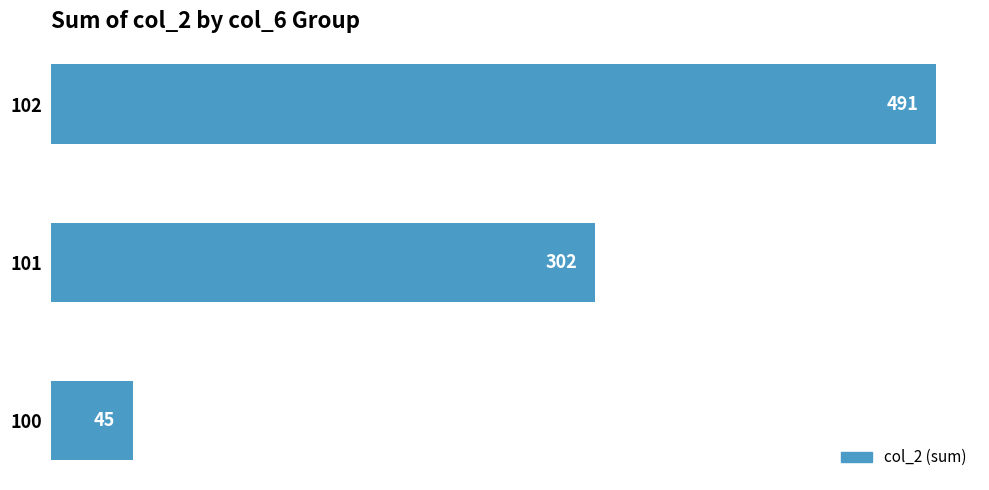

Are the bars horizontal?

Yes